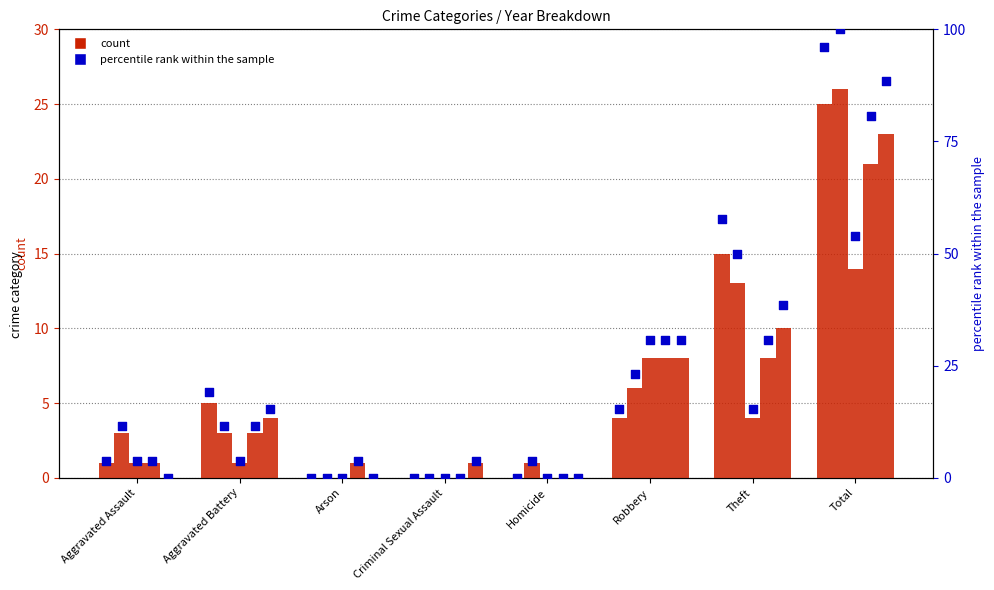

Between Aggravated Battery and Theft, which is larger?

Theft